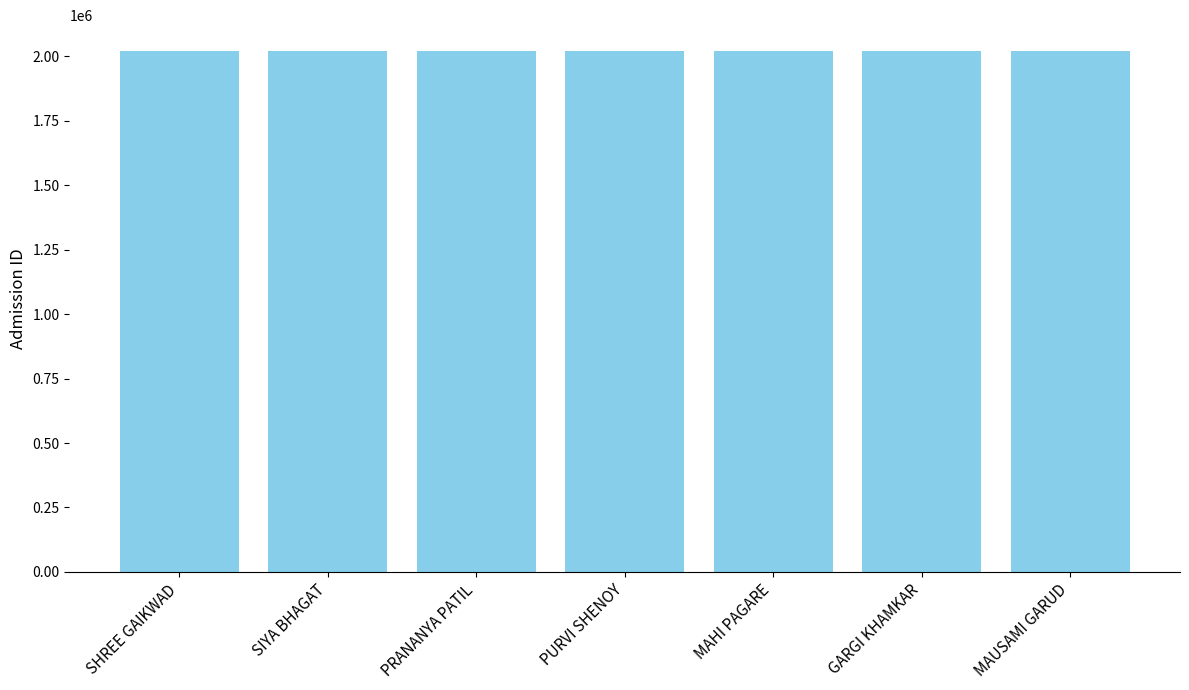

What is the greatest value displayed?

2020176